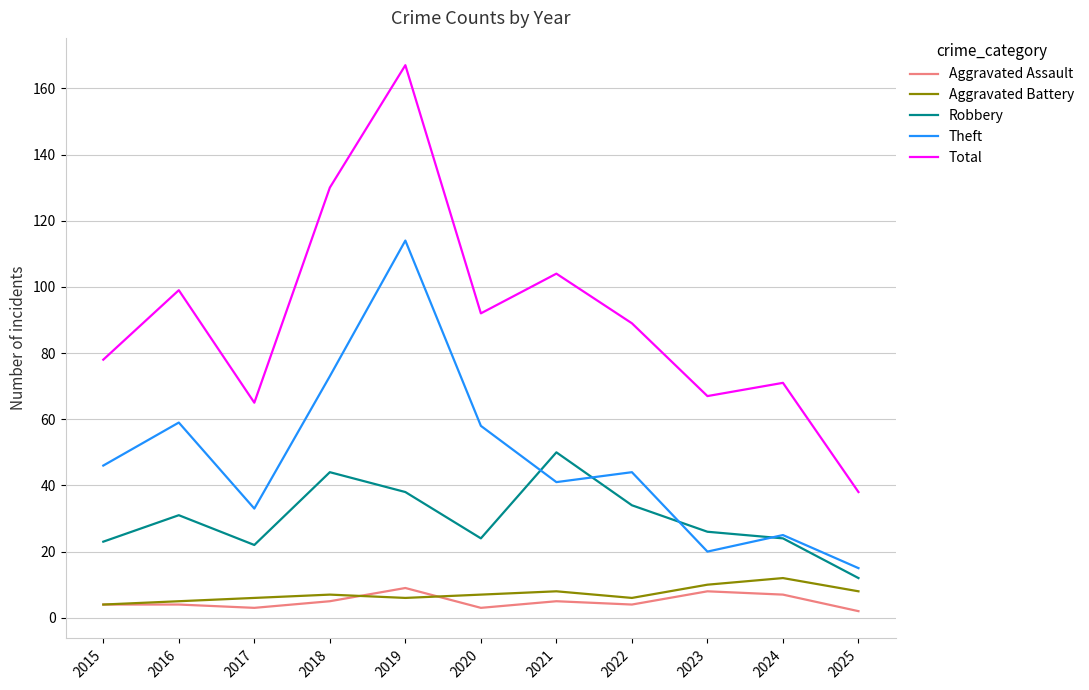

How many intersections are there between Theft and Robbery?

4